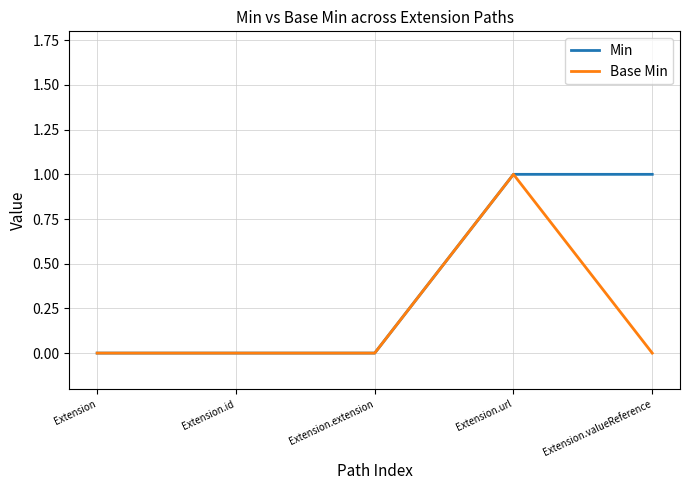

At which category is the sum across all series the highest?

Extension.url